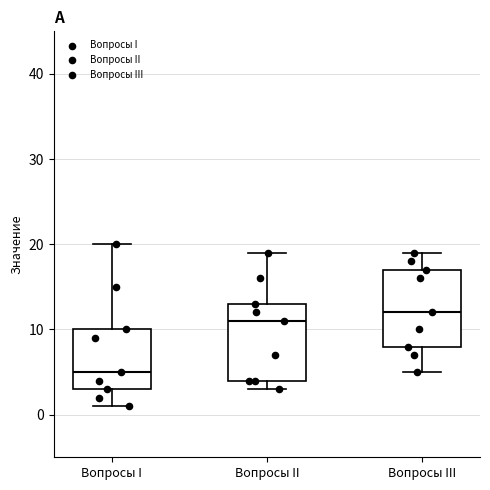

Where does the median line of the box for Вопросы I sit on the y-axis? The values are not printed on the chart, so give them approximately, as read against the axis.

5